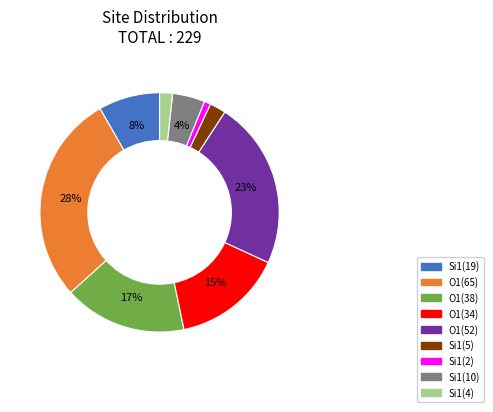

Does any single category account for the majority?

No